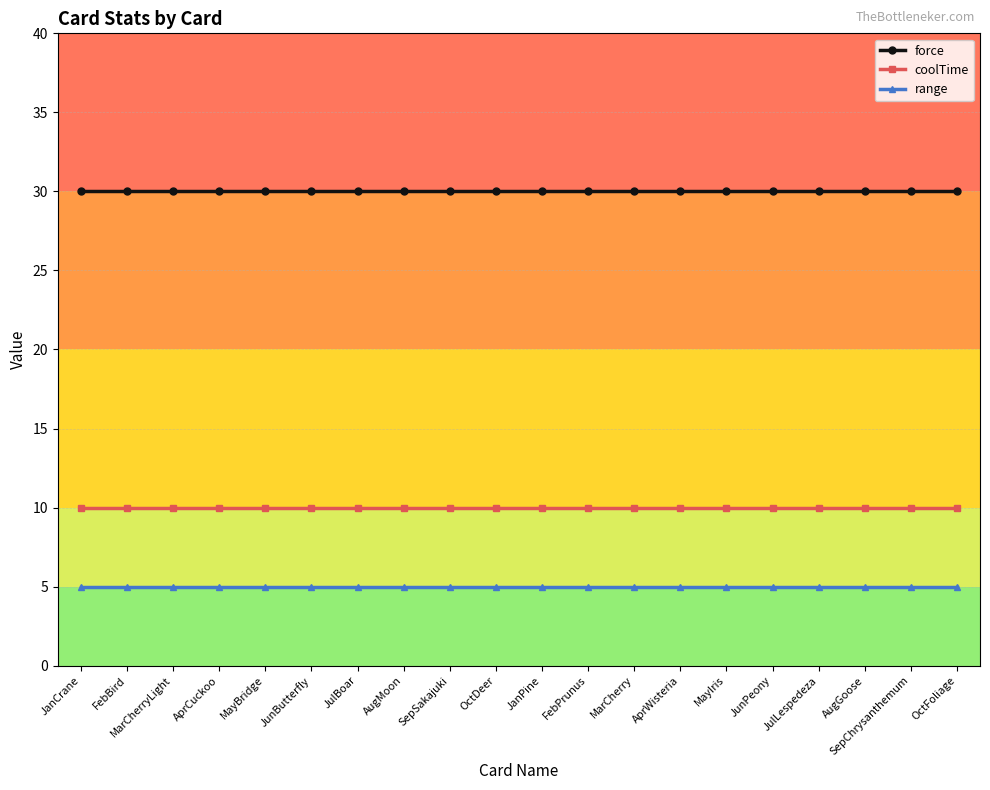

What is the spread (max minus min) of values at AugMoon?

25